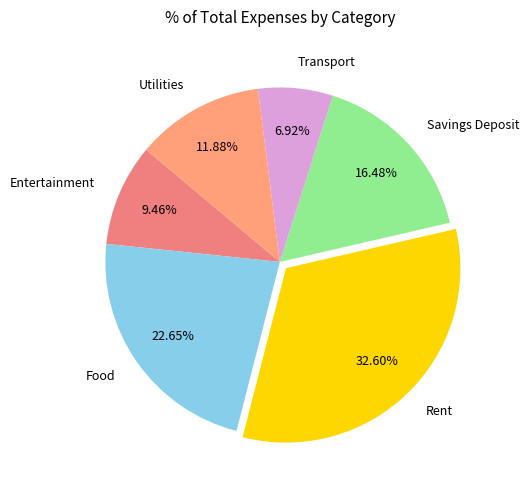

Count the number of slices in the pie.

6